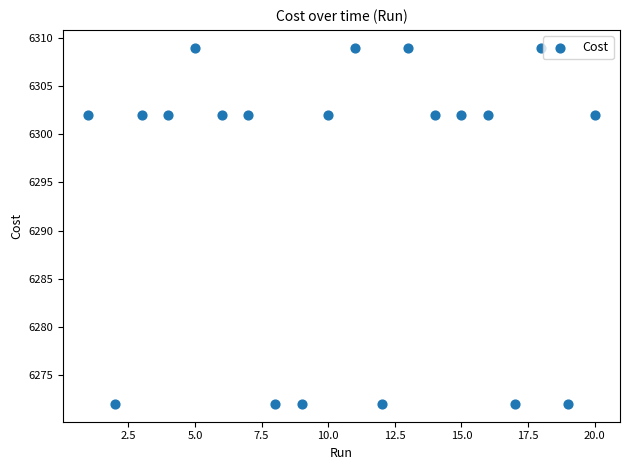

What is the range of X values (max minus min)?

19.0